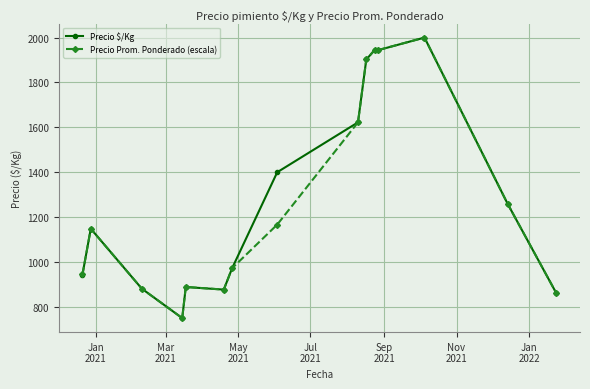

What is the minimum value shown in the chart?

750.0